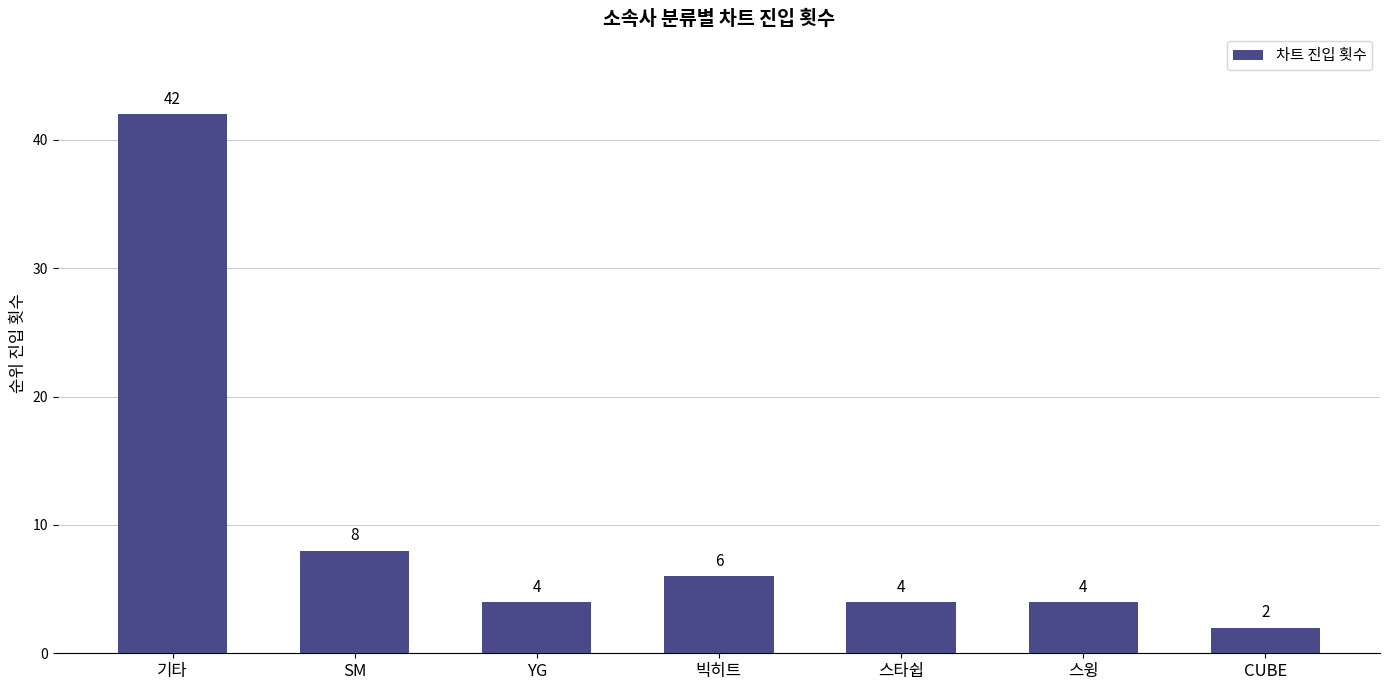

Are the bars grouped side by side (vs. stacked)?

No